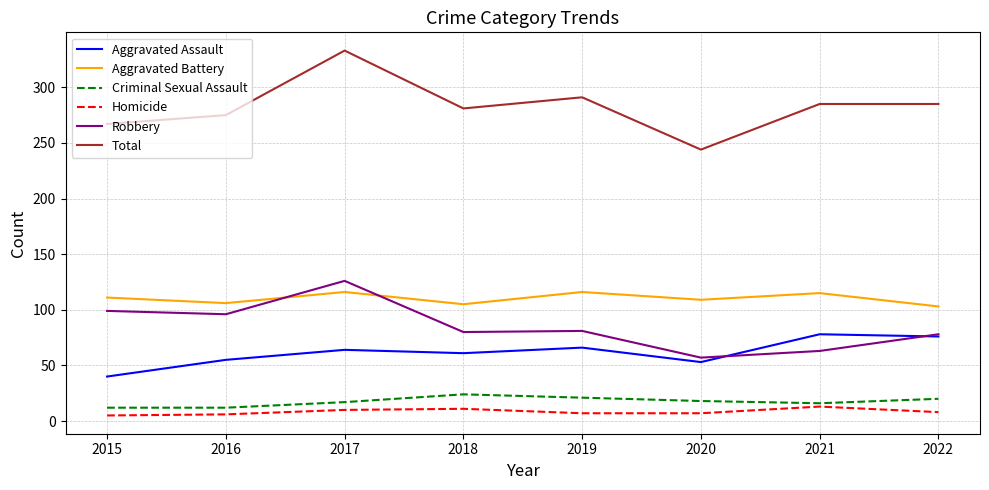

Is it true that Aggravated Battery equals 56 at 2022?

False